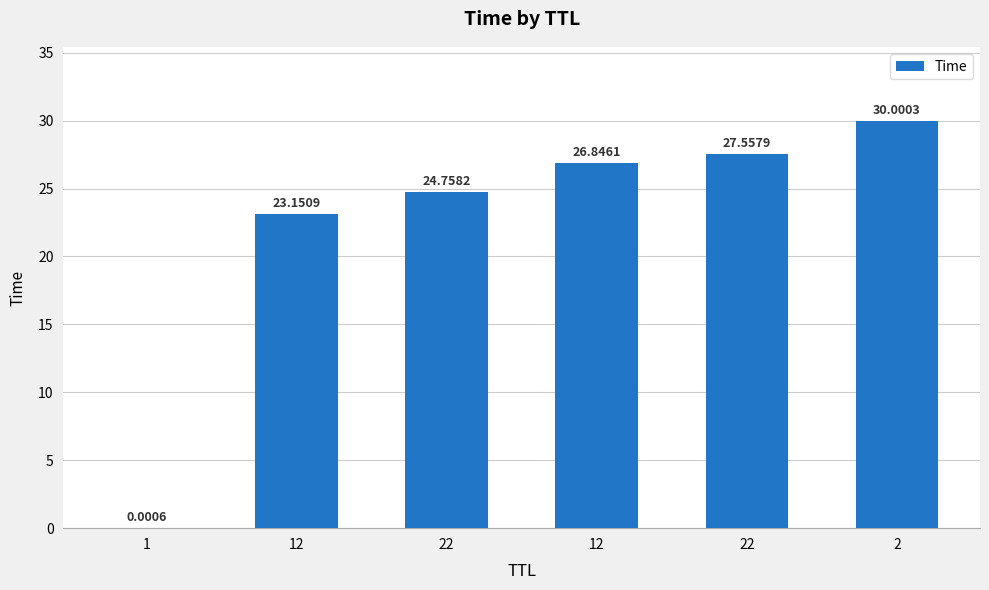

What is the change in value from 22 to 2?

+2.4